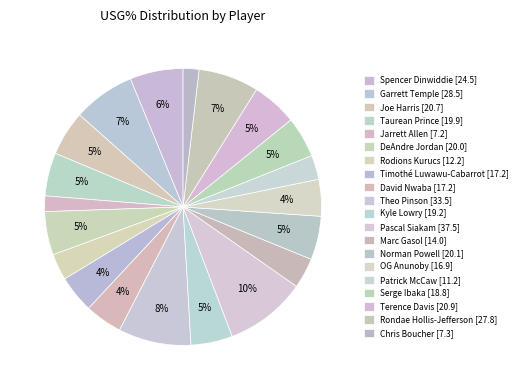

How many slices are in this pie chart?

20